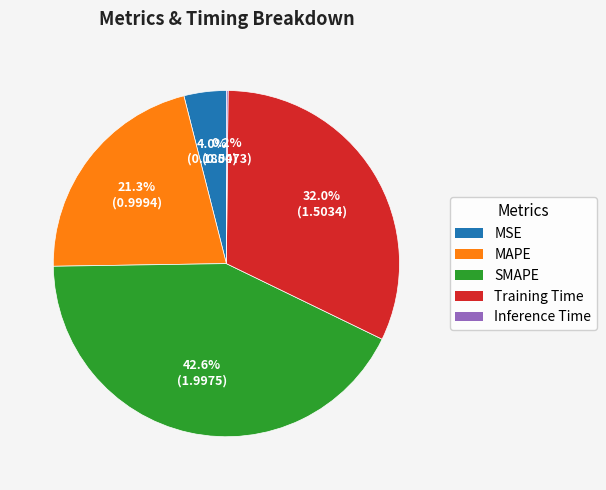

What percentage is the SMAPE slice, to the nearest percent?

43%